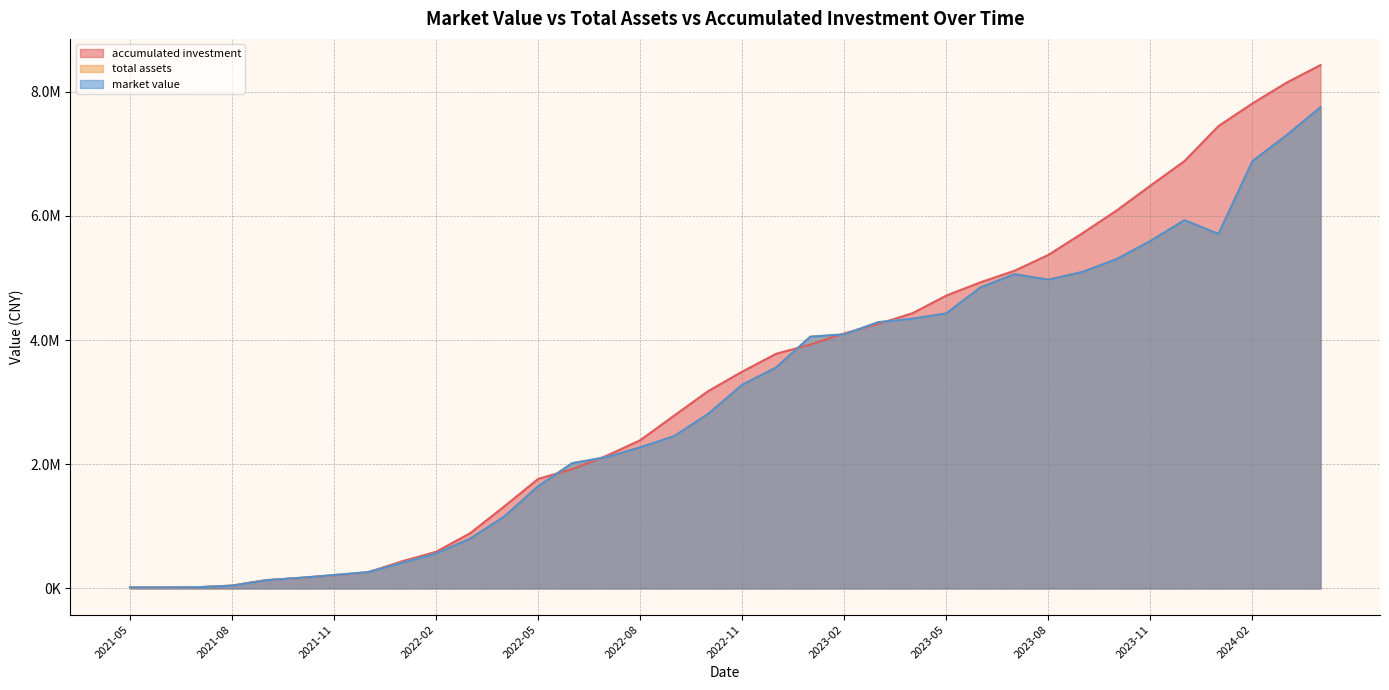

Where does the market value series first go above 3278333?

2022-11